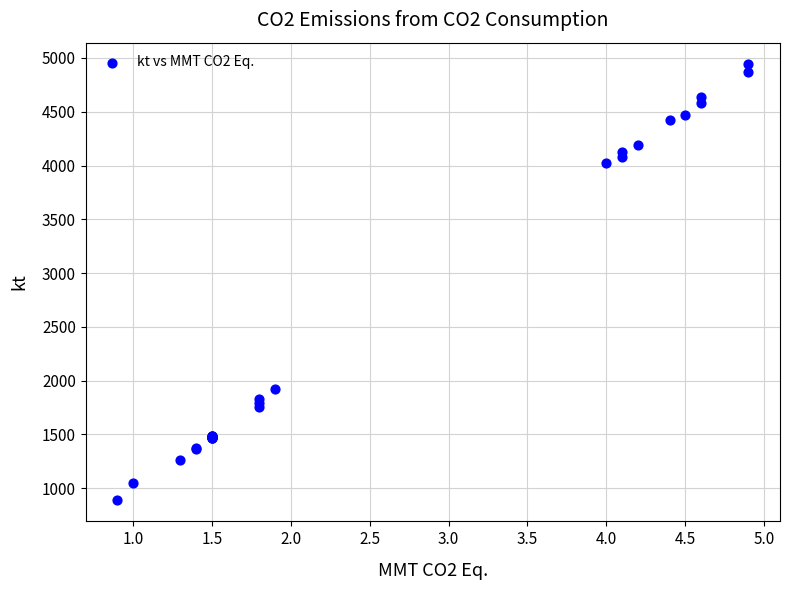

What Y value in the scatter plot is closest to 2917?

1922